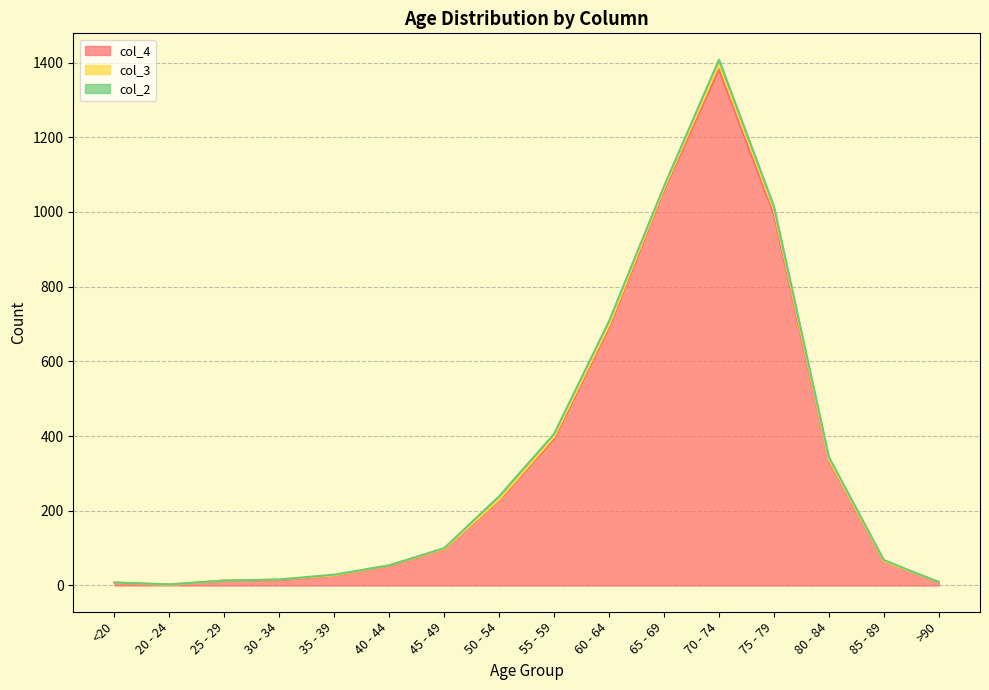

How many data points in col_3 are less than 2?

8